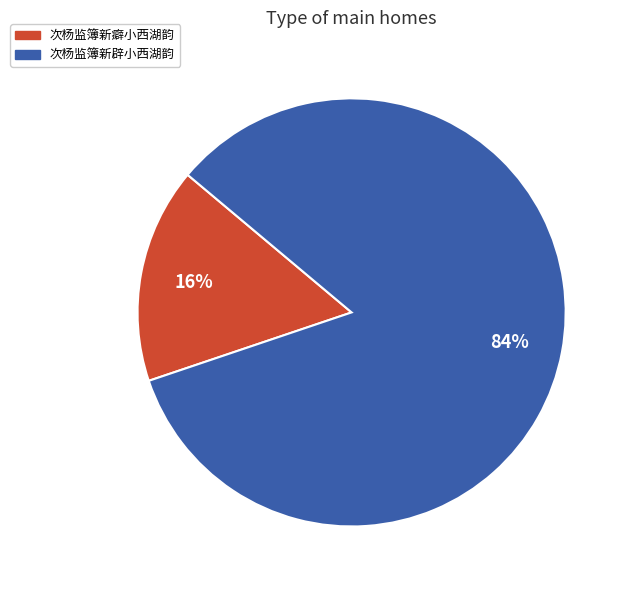

The 次杨监簿新辟小西湖韵 slice represents 84% of the pie. True or false?

True